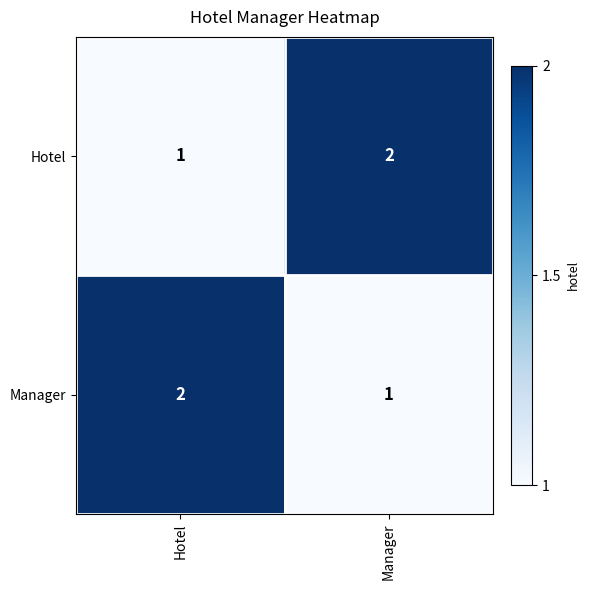

At which label is Hotel closest to 1?

Hotel